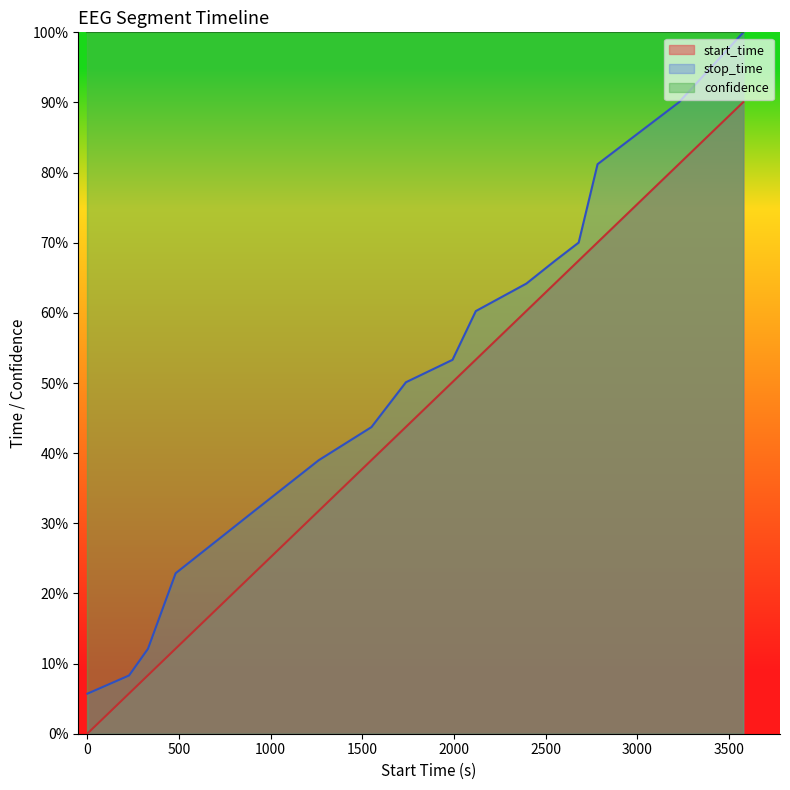

The stop_time series shows 39.7 at 2783.0. True or false?

False